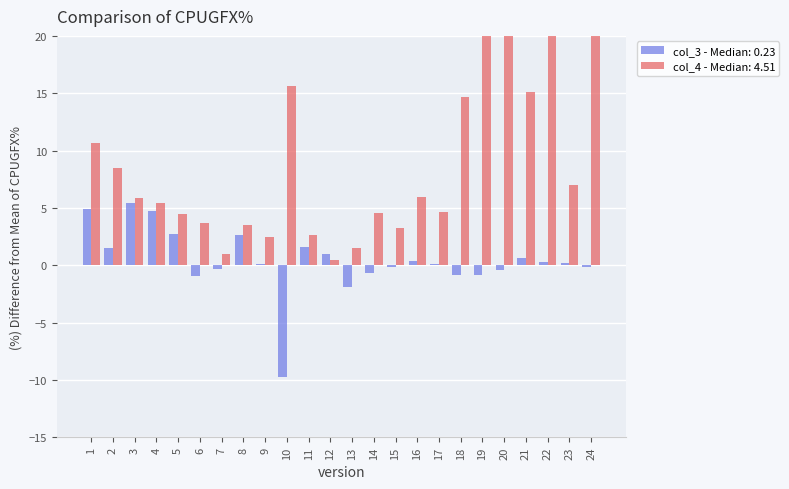

Which series has the widest spread of values?

col_4